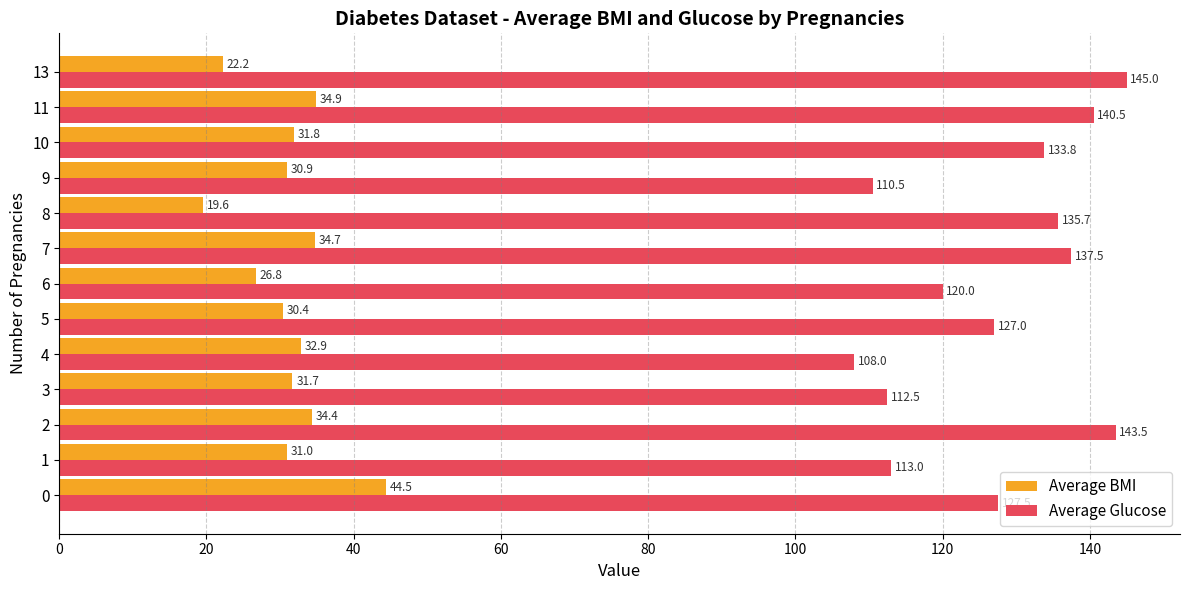

At 0, list the series in order from smallest to largest.

Average BMI, Average Glucose